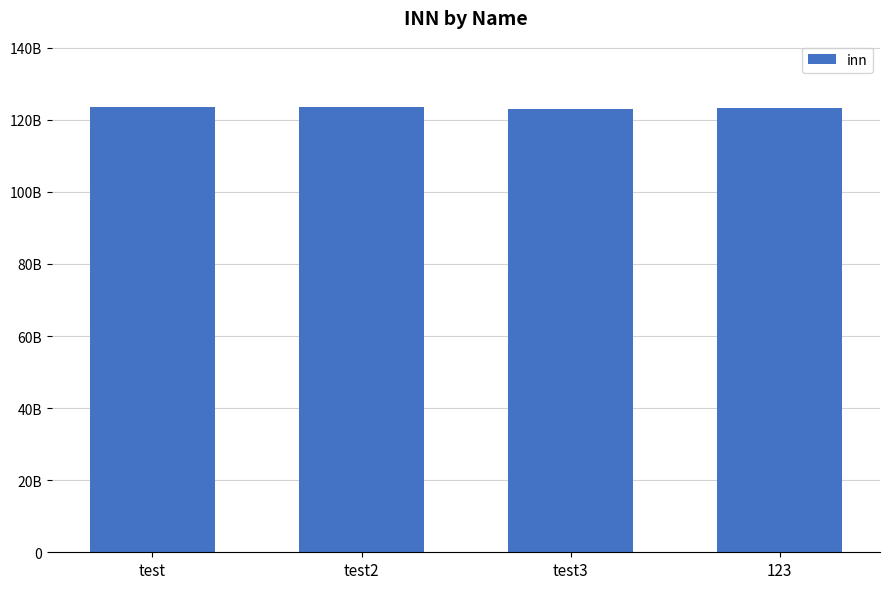

Are the bars horizontal?

No